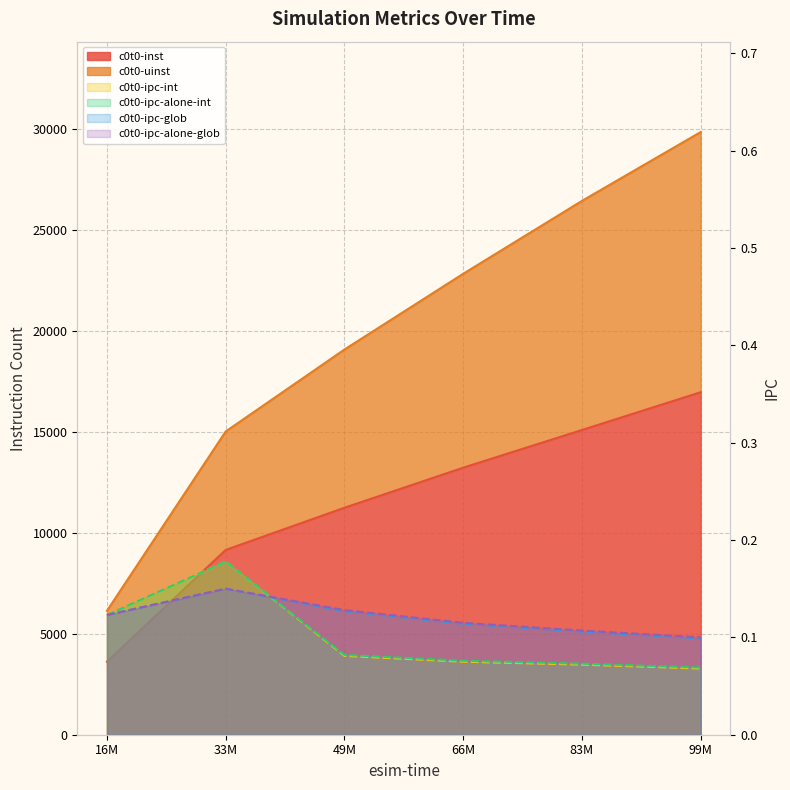

In c0t0-ipc-glob, how many points are higher than both neighbors (excluding endpoints)?

1